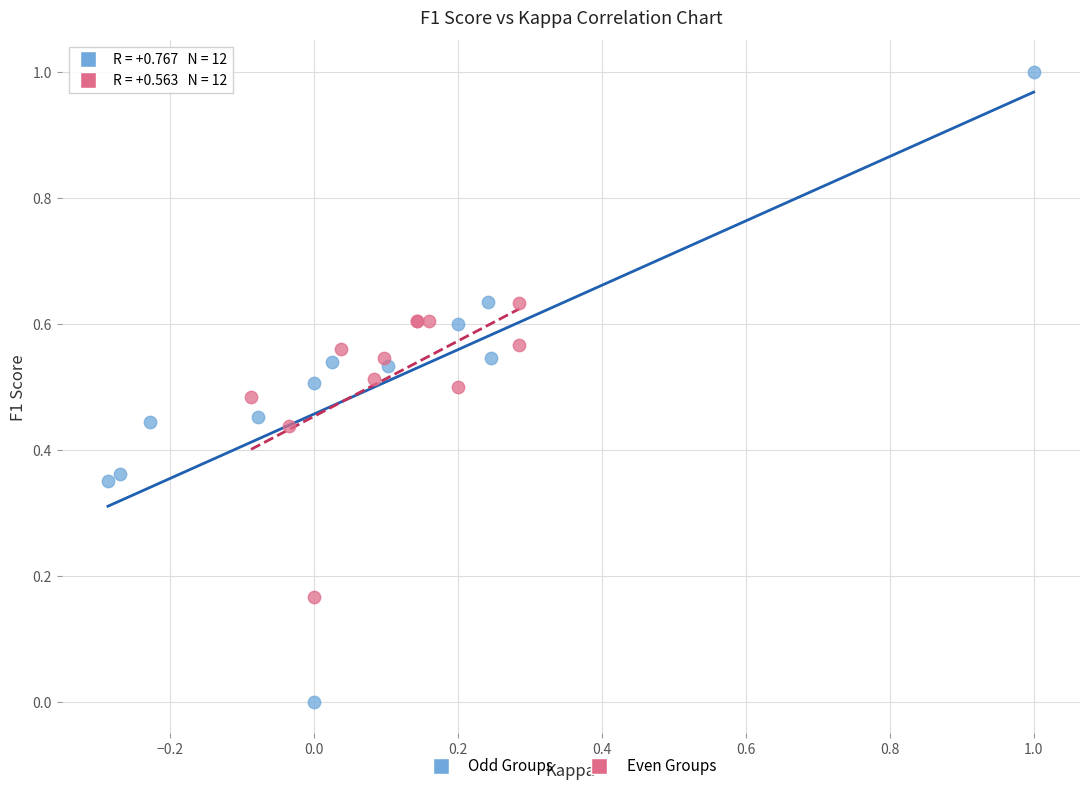

Which series reaches the minimum Y coordinate?

Odd Groups